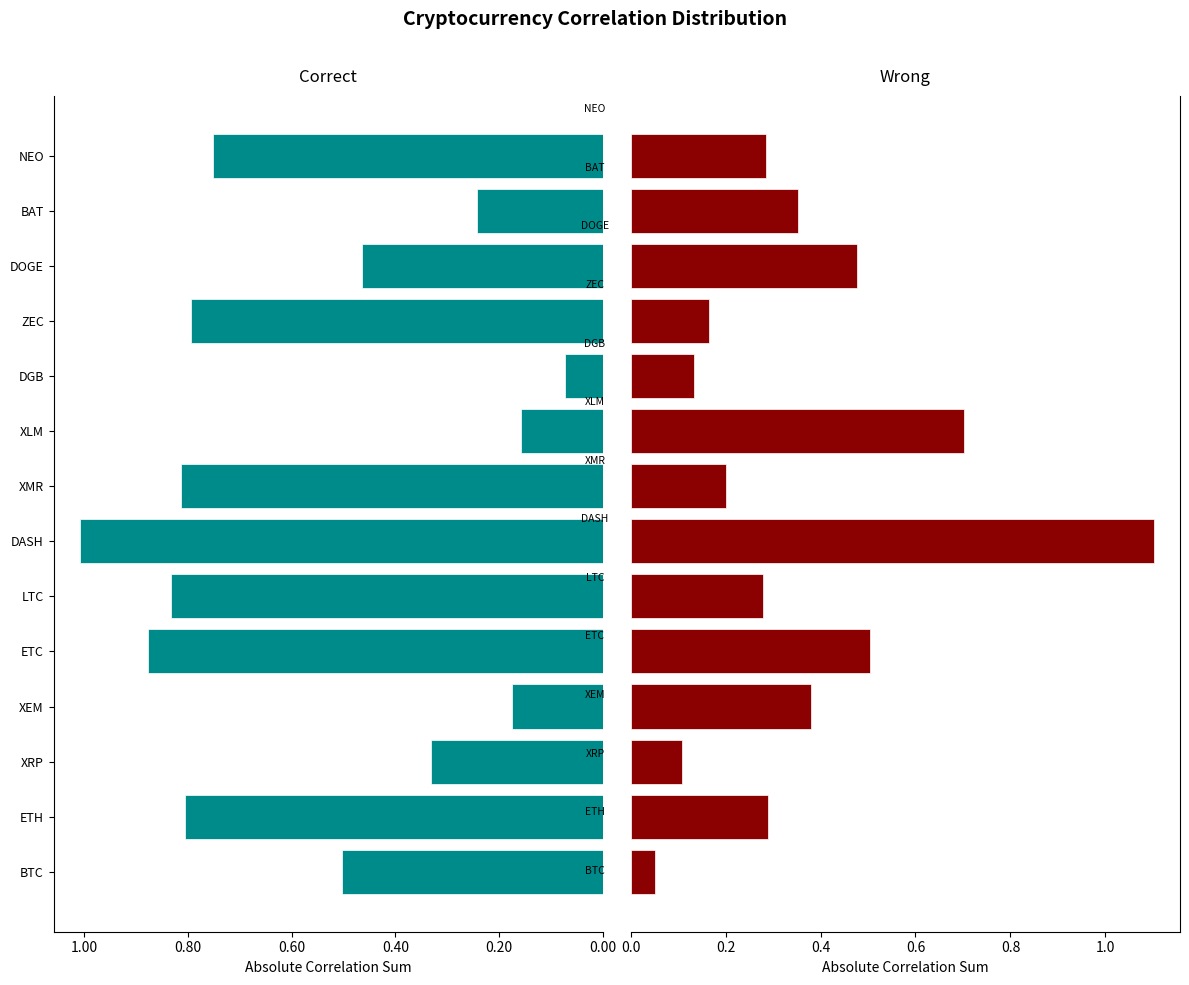

Is it true that XLM+XEM+XMR equals 0.0 at DGB?

False